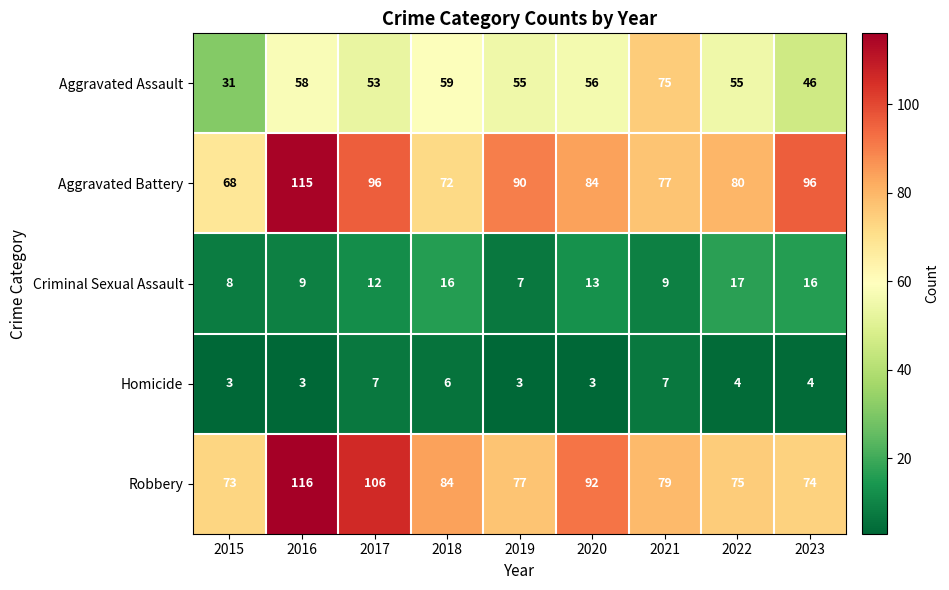

True or false: Homicide has a value of 4 at 2022.

True